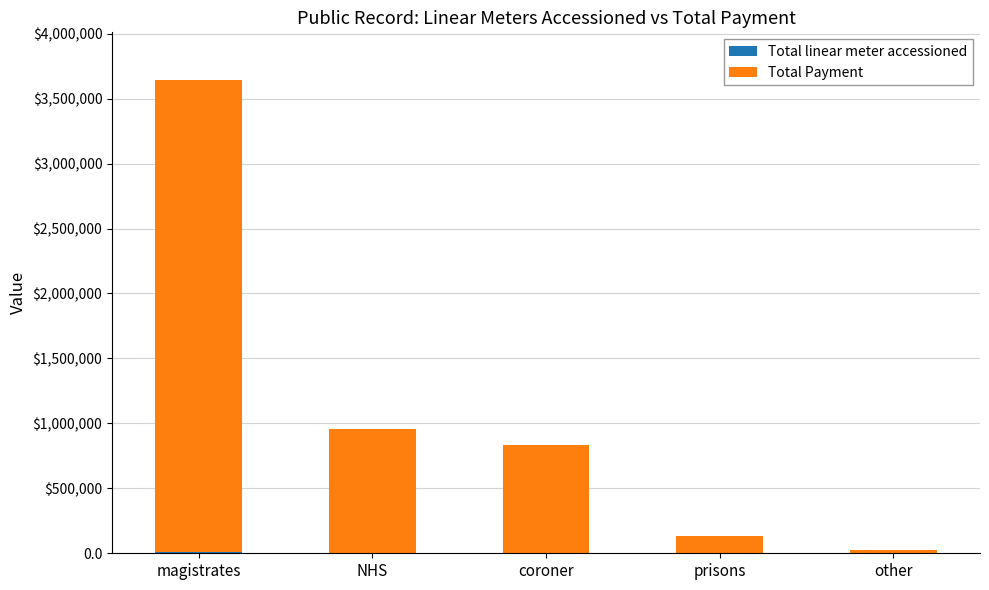

Are the bars horizontal?

No